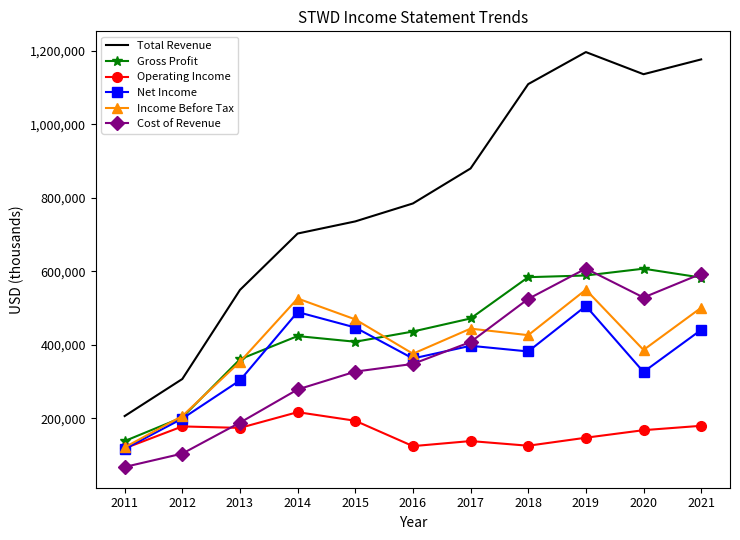

True or false: Income Before Tax has a value of 426500 at 2018.

True